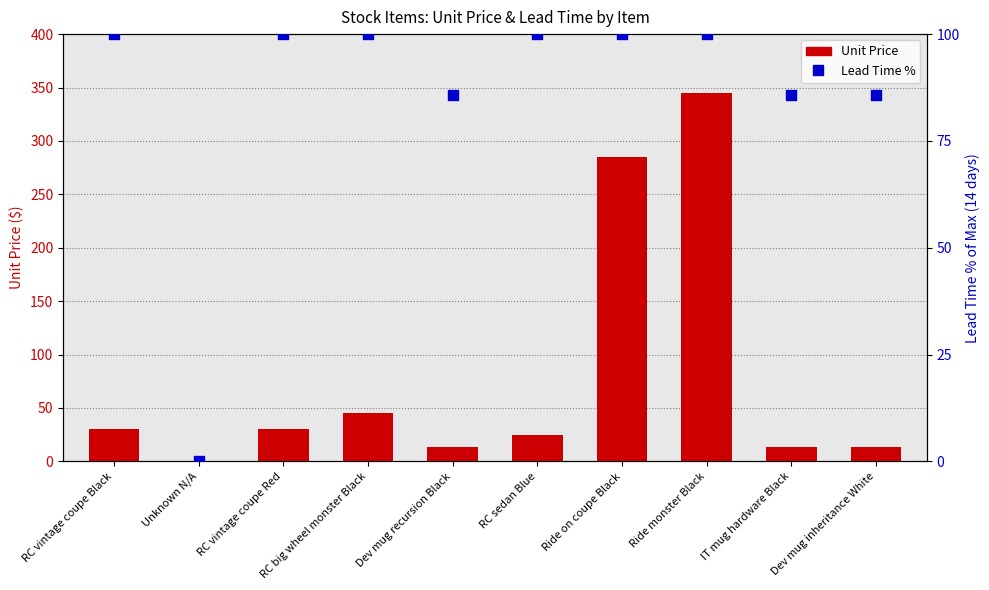

What are all the series names shown in the legend?

Unit Price, Lead Time %